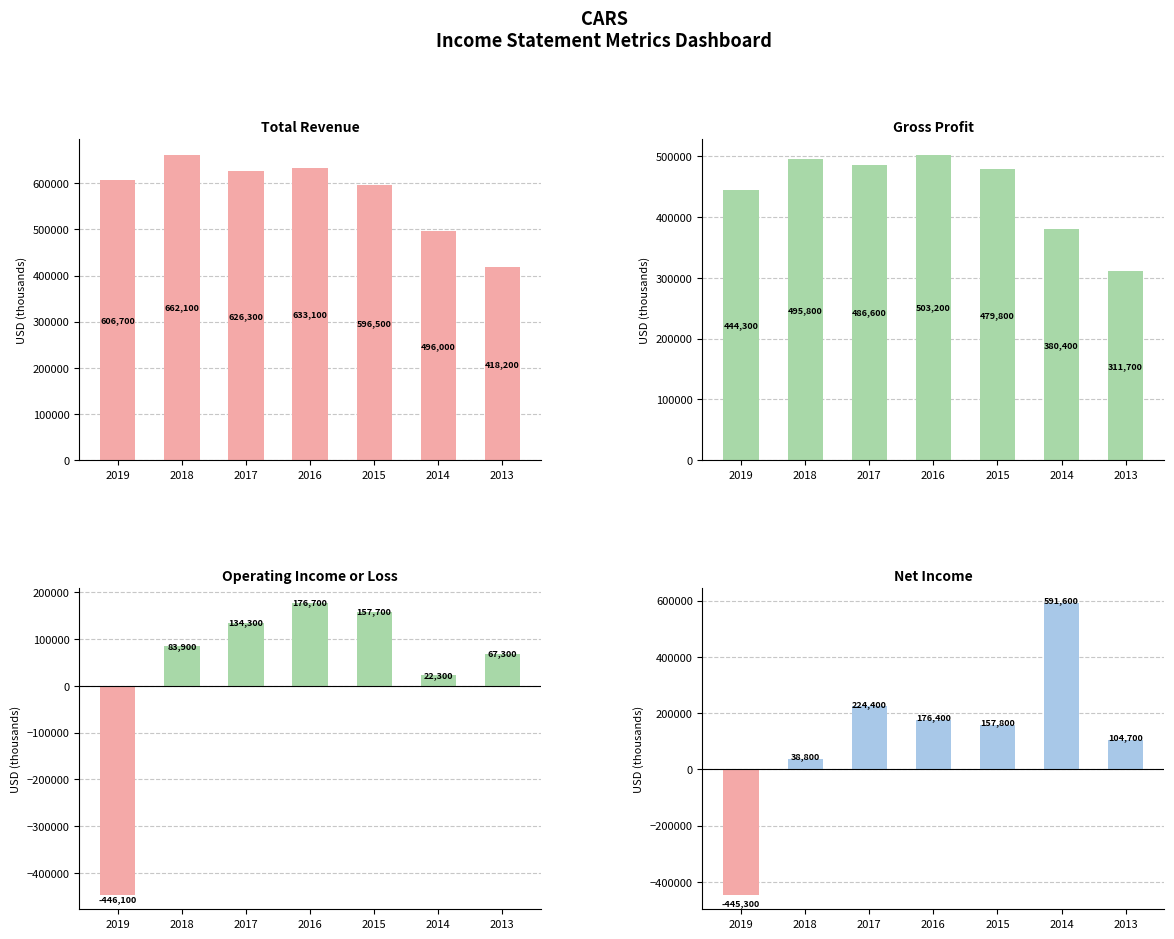

Which series changed the most between 2016 and 2013?

Total Revenue